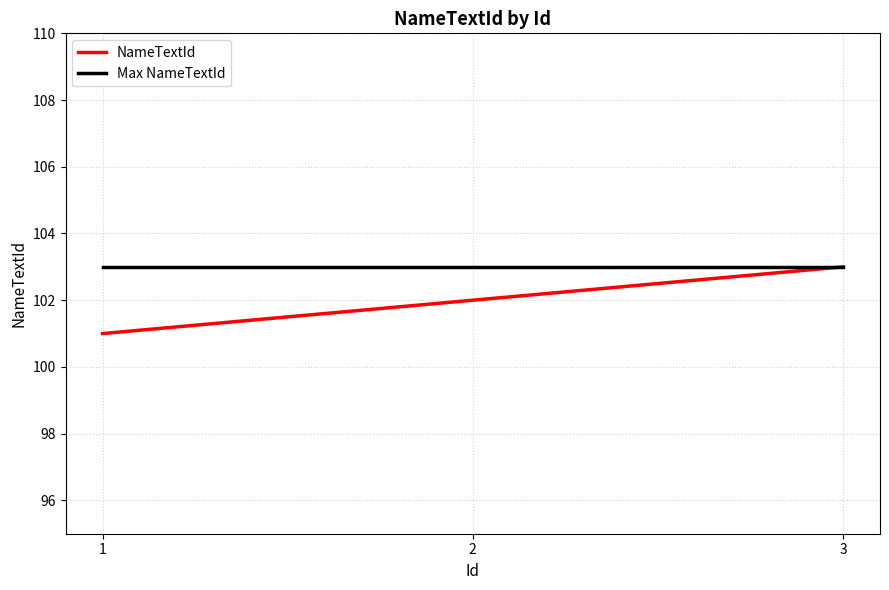

Reading right to left, transcribe all the data shown in this chart.

NameTextId: 3=103	2=102	1=101
Max NameTextId: 3=103	2=103	1=103